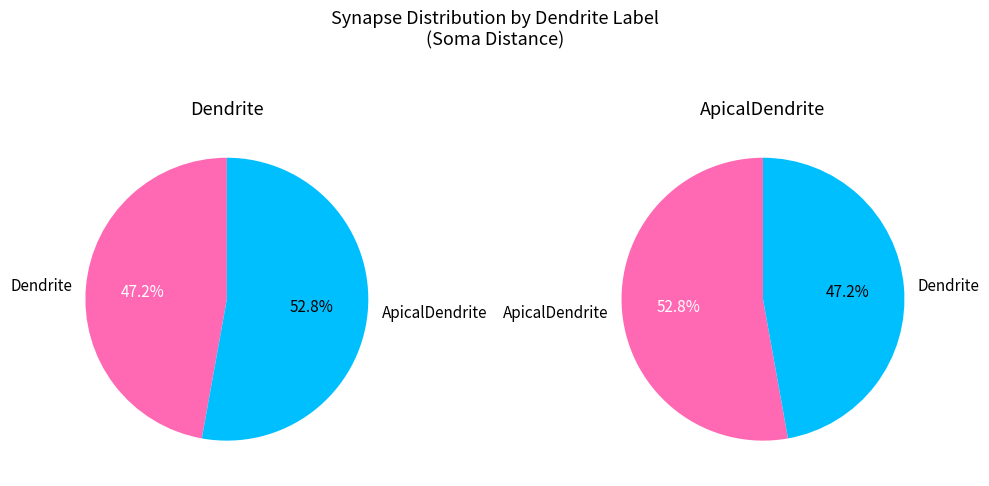

What is the ratio of the value at Dendrite to the value at ApicalDendrite?

0.9